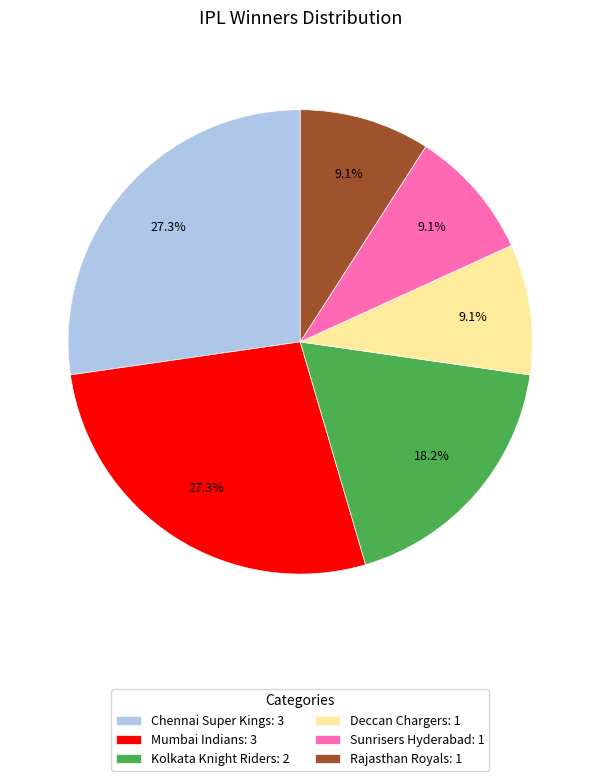

Does Sunrisers Hyderabad account for over 50% of the chart?

No